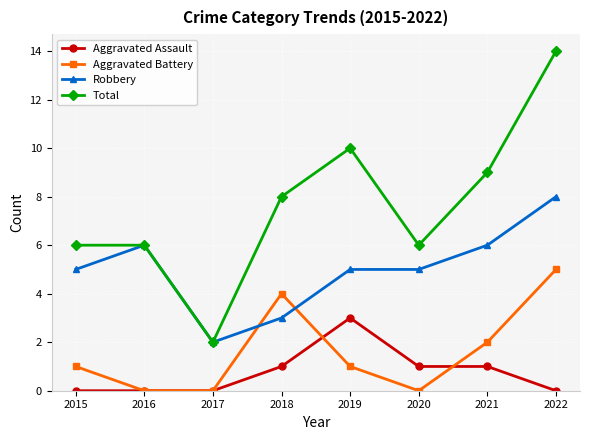

Is the value of Aggravated Battery at 2018 greater than the value of Aggravated Assault at 2016?

Yes